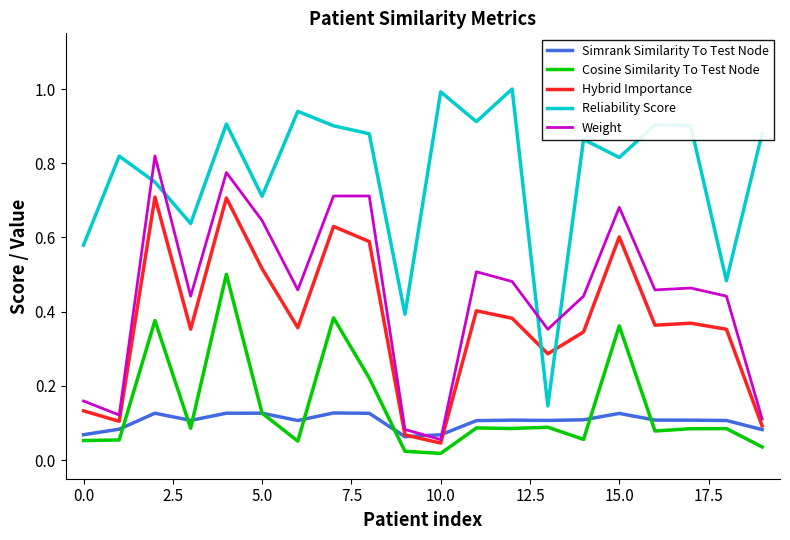

What is the sum of all Simrank Similarity To Test Node values?

2.1